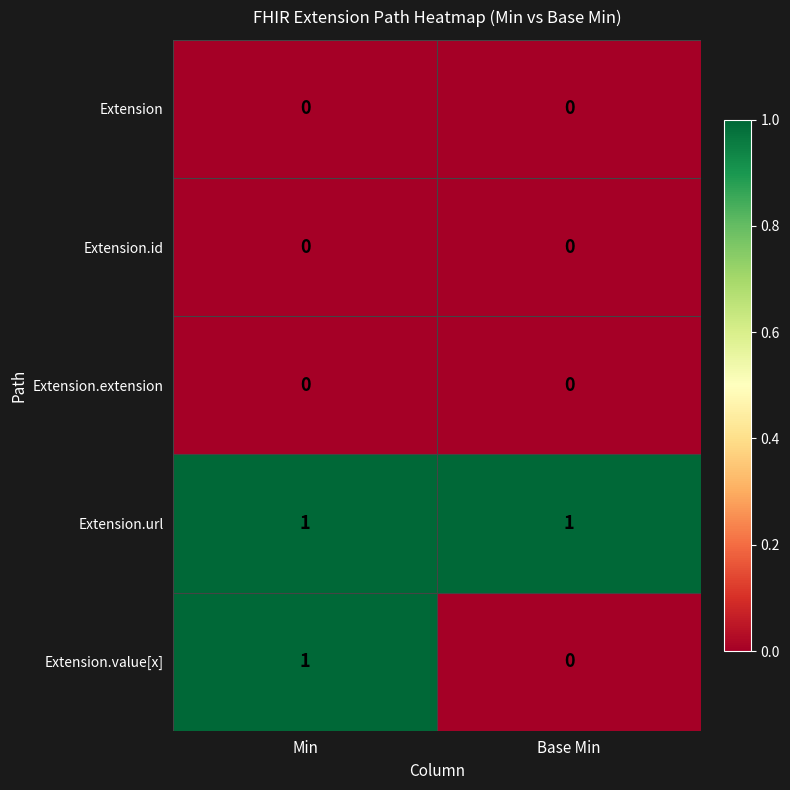

True or false: Extension.value[x] has a value of 1 at Min.

True